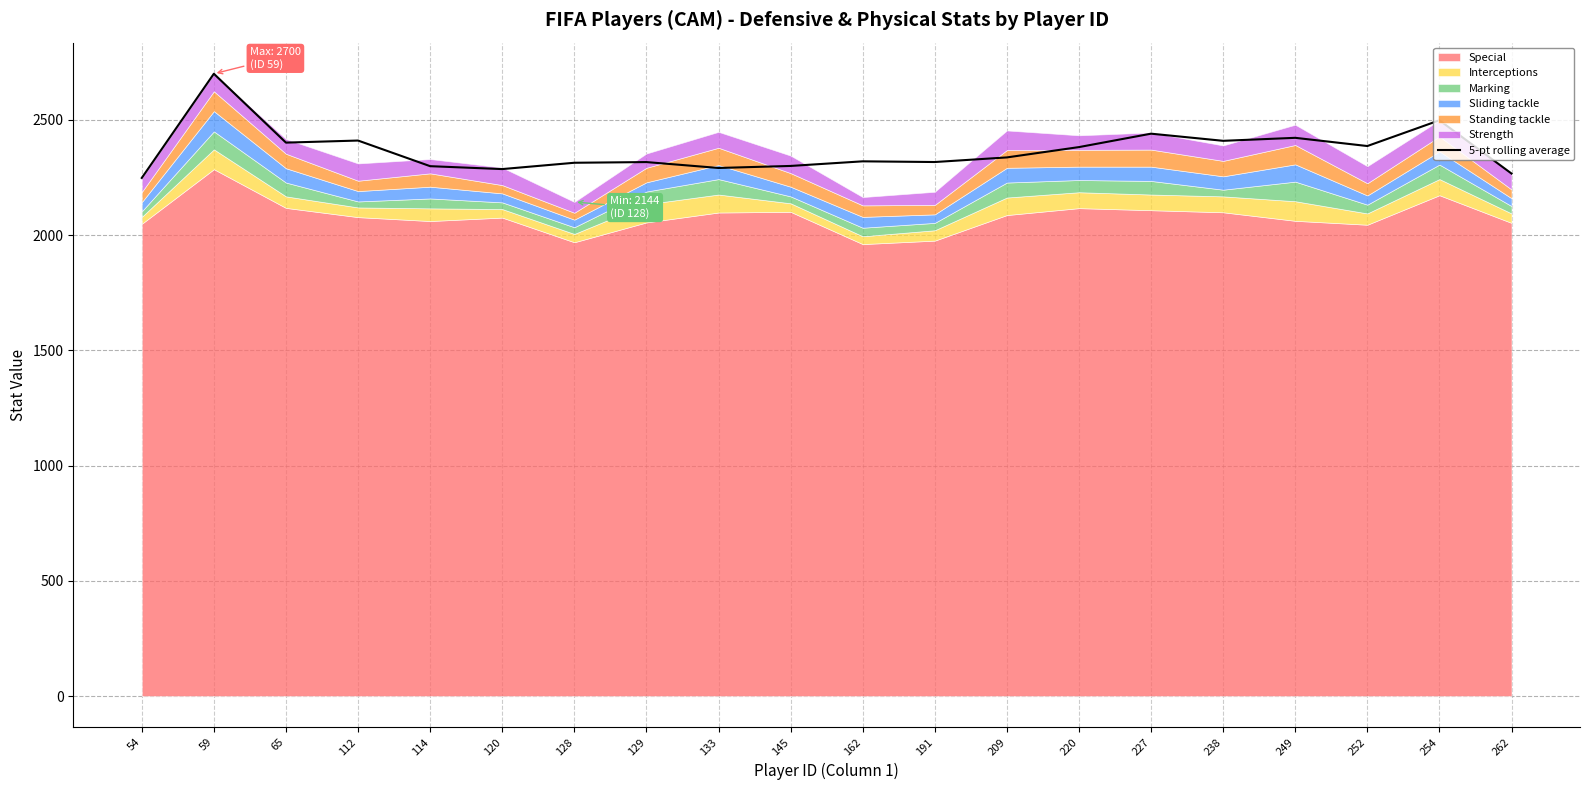

How many points are higher than both their immediate neighbors (excluding endpoints)?

7